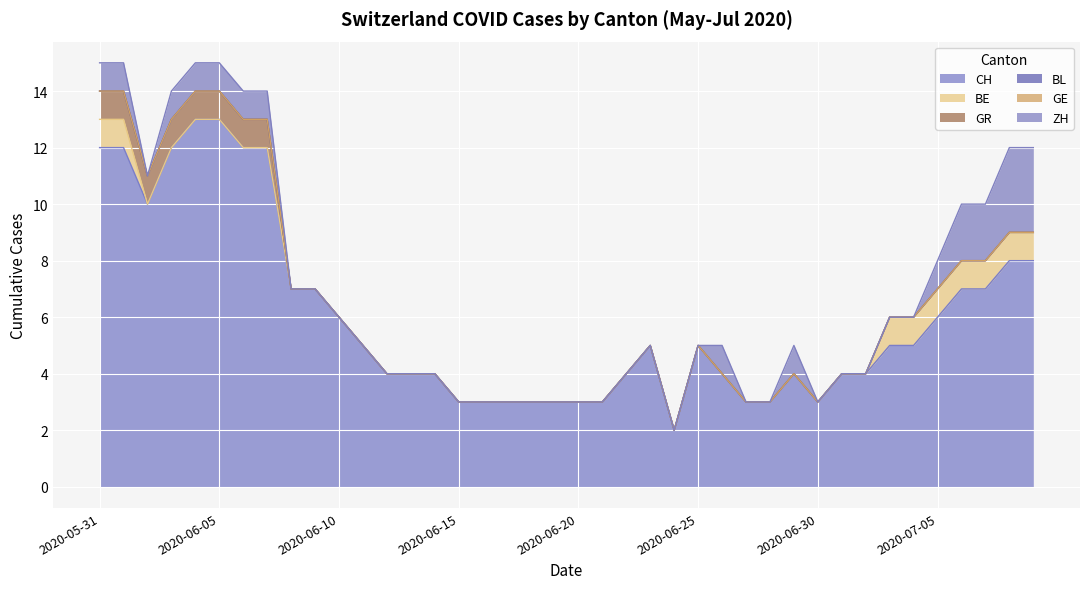

At which label is BL closest to 0?

2020-05-31